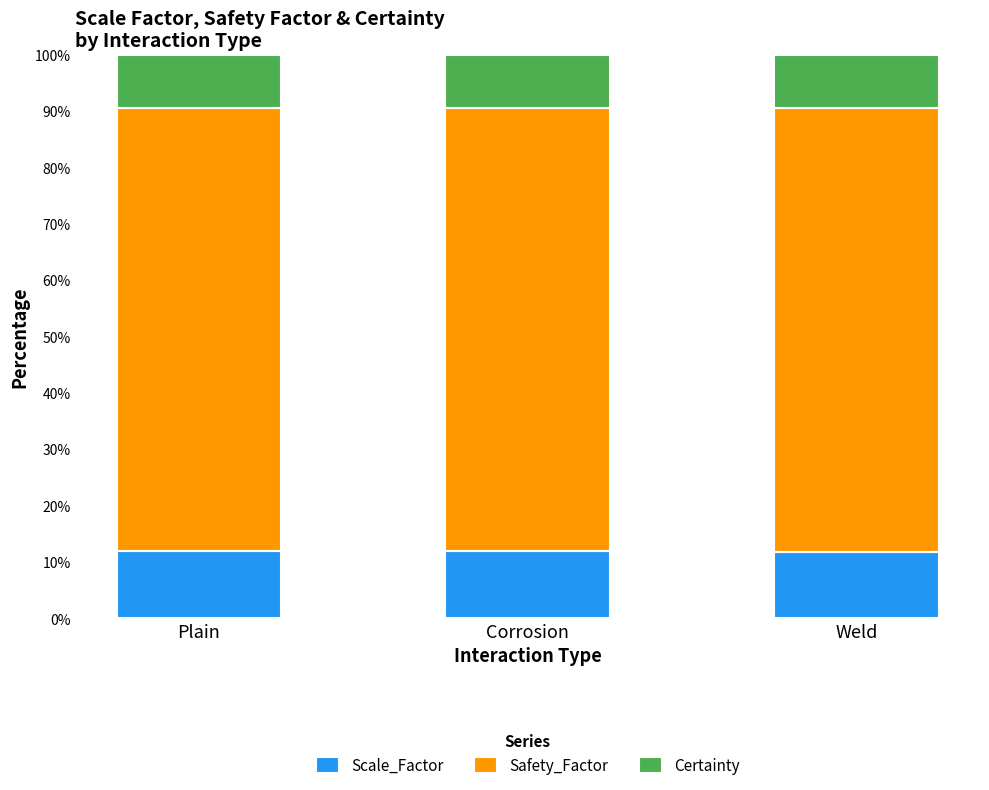

What is the sum of all Scale_Factor values?

35.6